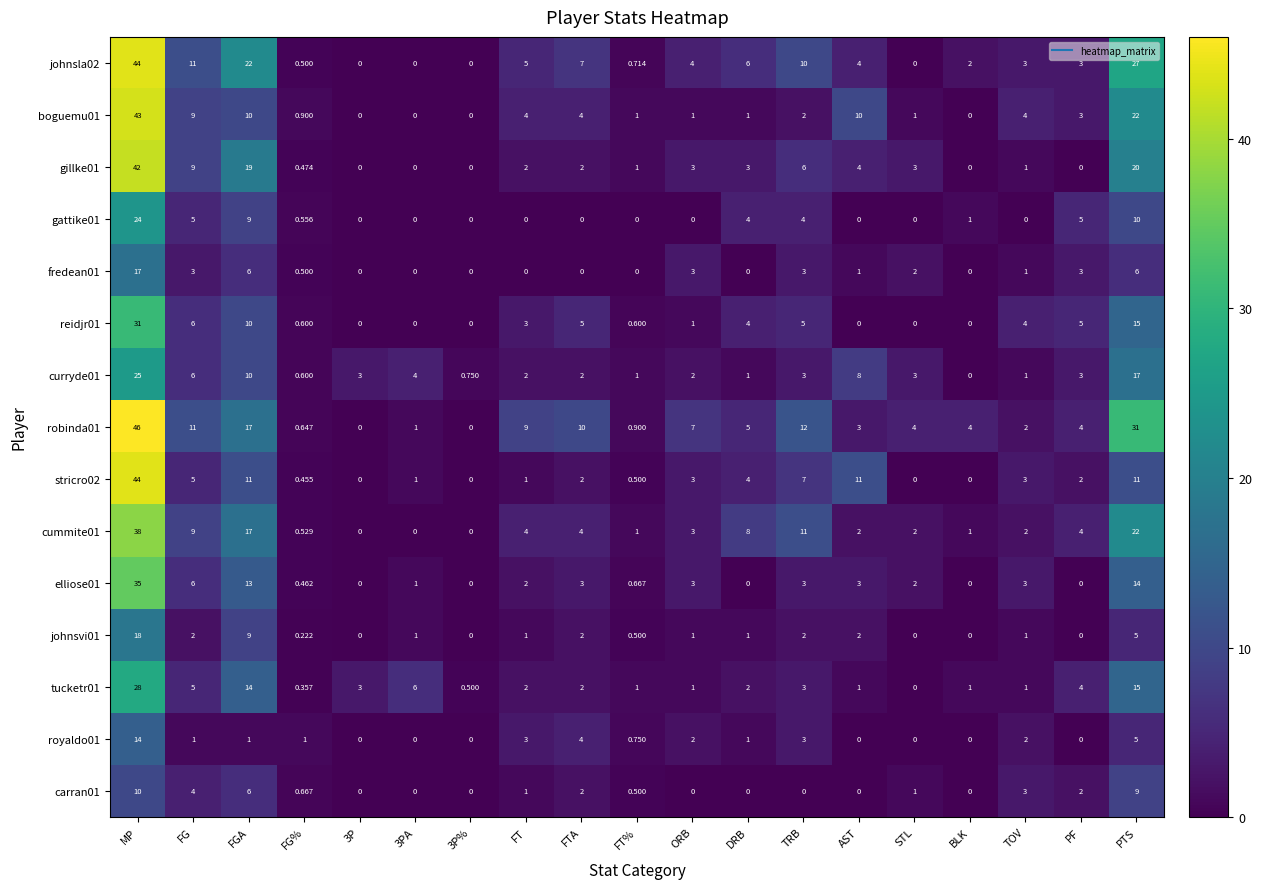

At which label is johnsvi01 closest to 9?

FGA